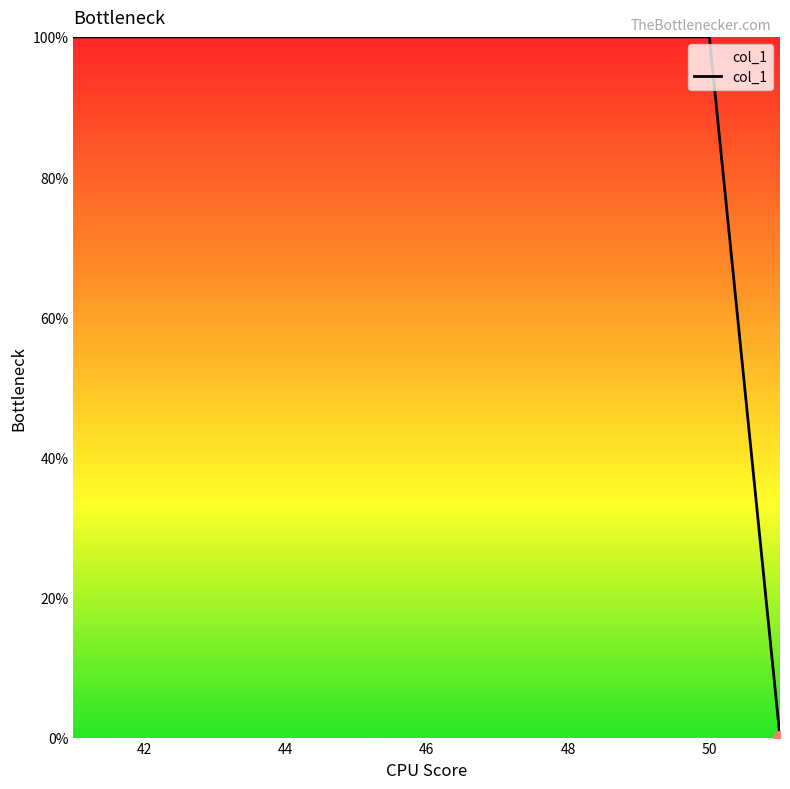

What is the difference between the maximum and minimum values?

100